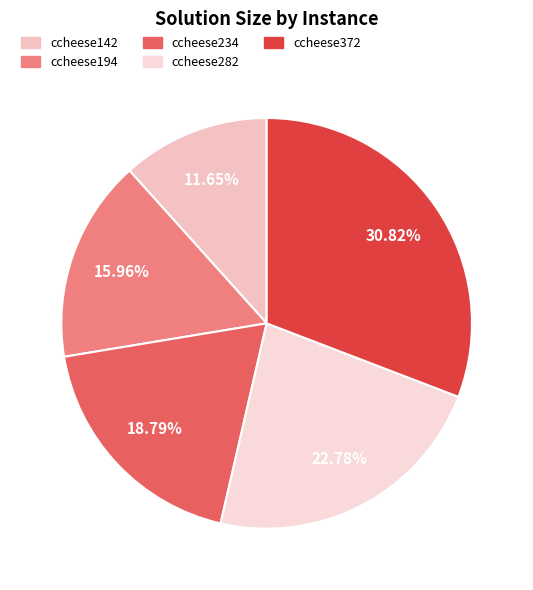

Is there a majority slice in this chart?

No